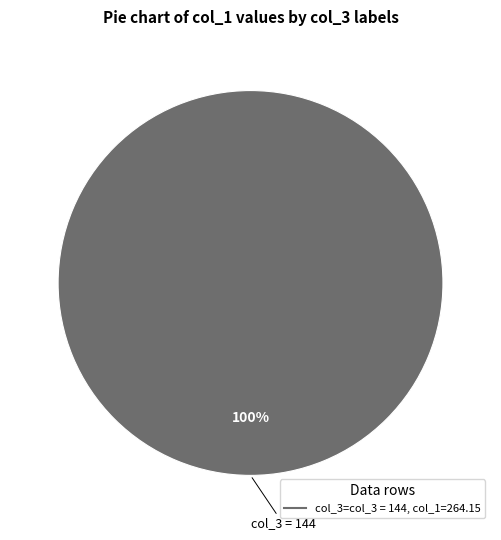

Does any single category account for the majority?

Yes